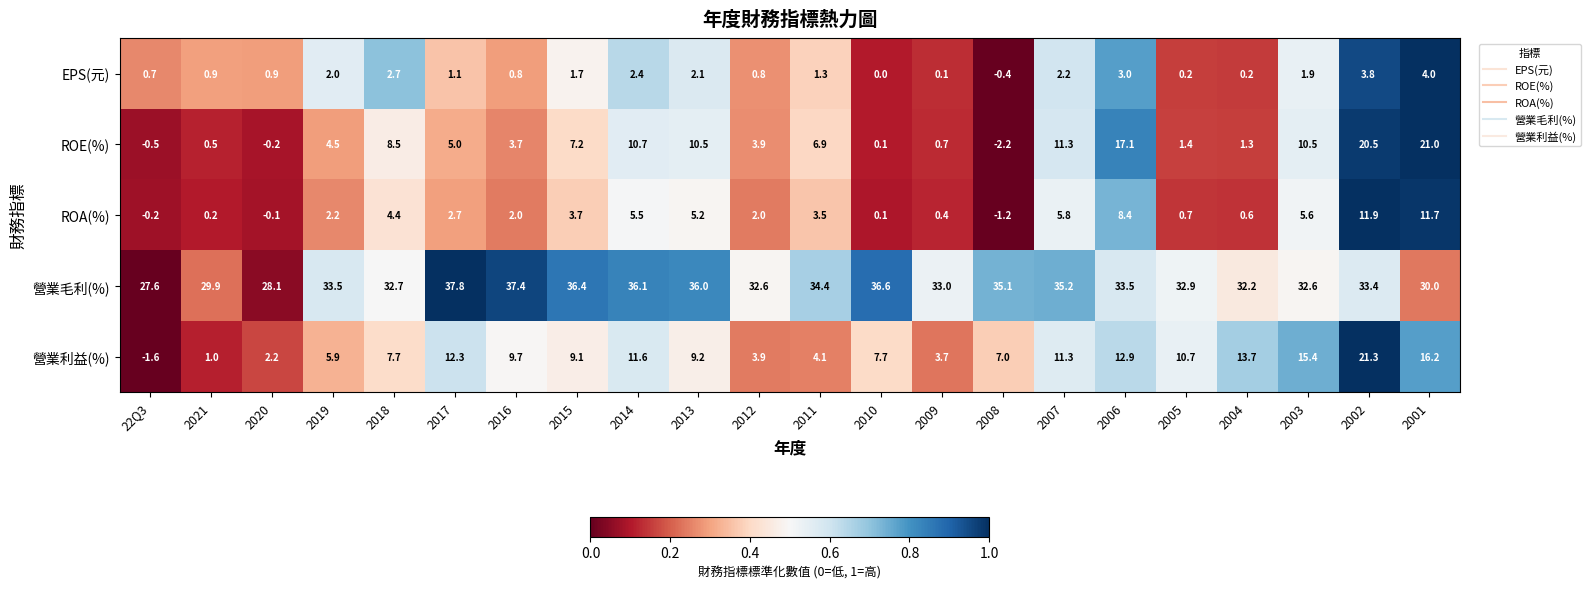

True or false: ROE(%) has a value of -0.5 at 22Q3.

True